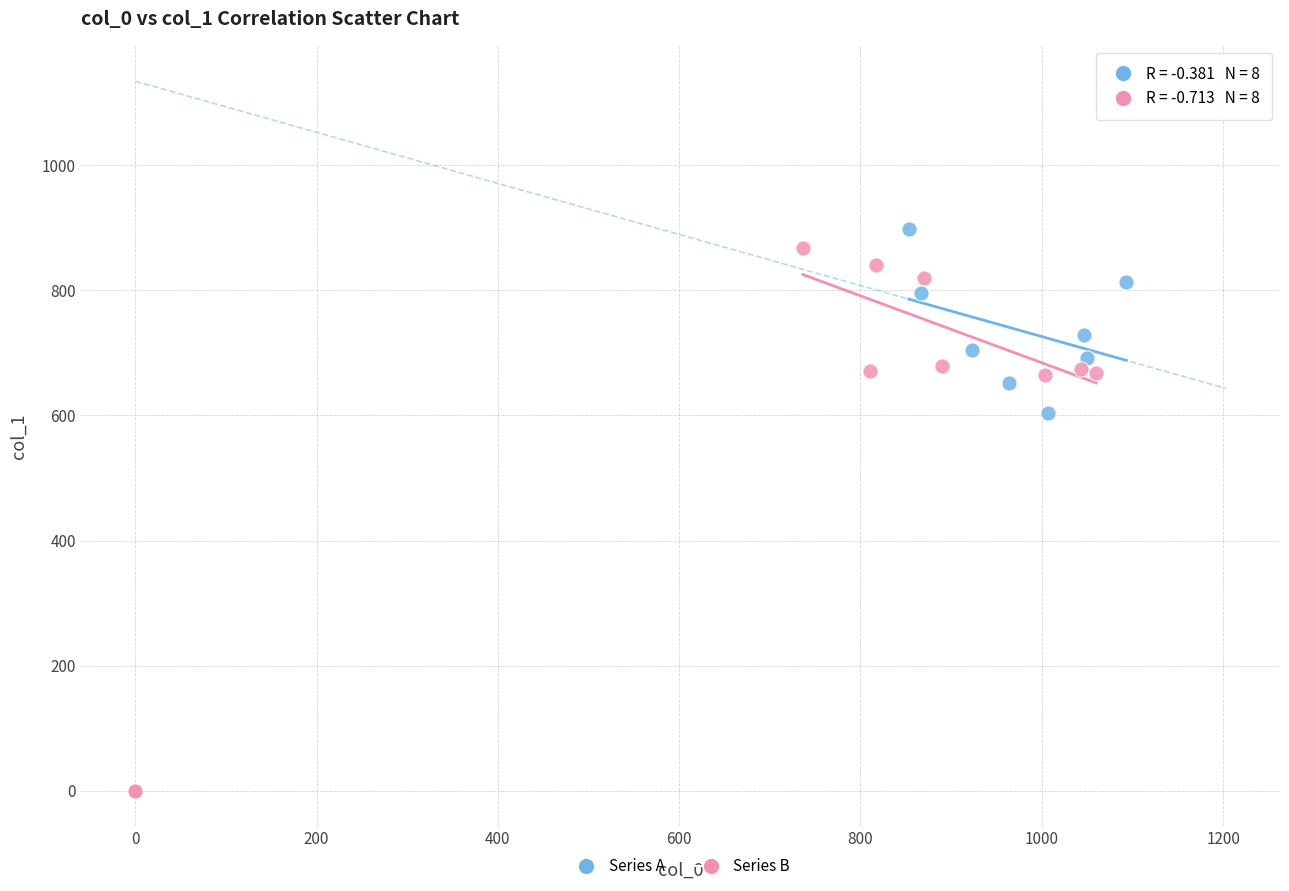

Which series has the largest Y range (max minus min)?

Series B